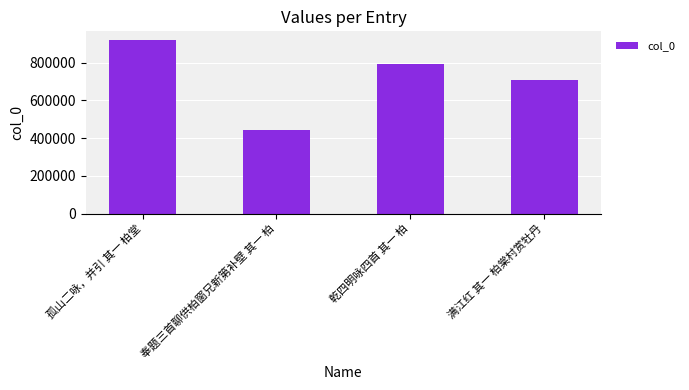

Rank the categories by value from highest to lowest.

孤山二咏，并引 其一 柏堂, 乾四明咏四首 其一 柏, 满江红 其一 柏棠村赏牡丹, 奉题三首聊供柏窗兄新第补壁 其一 柏